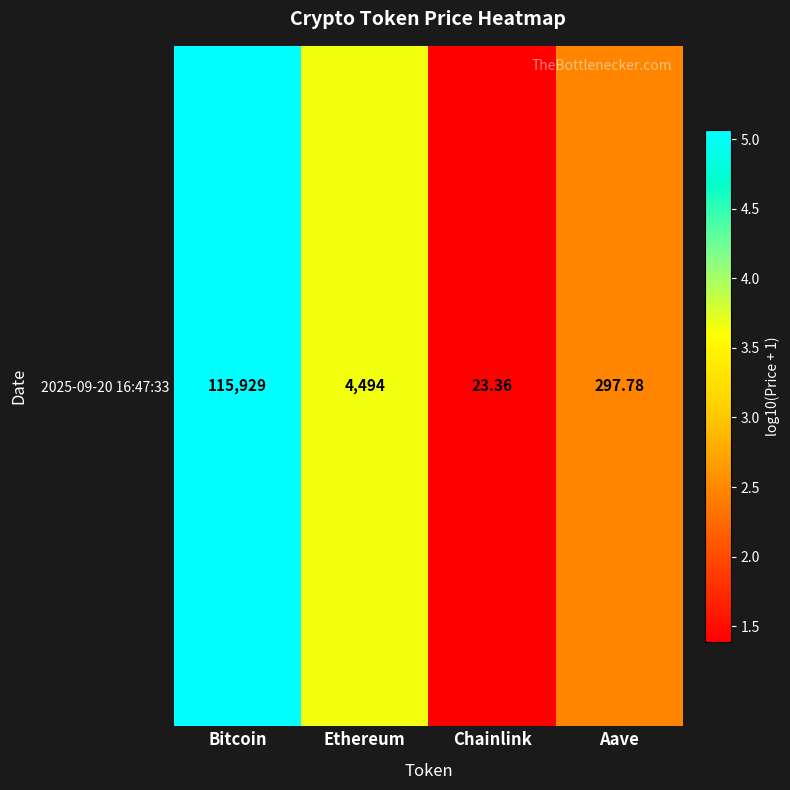

What is the average value?

3.1